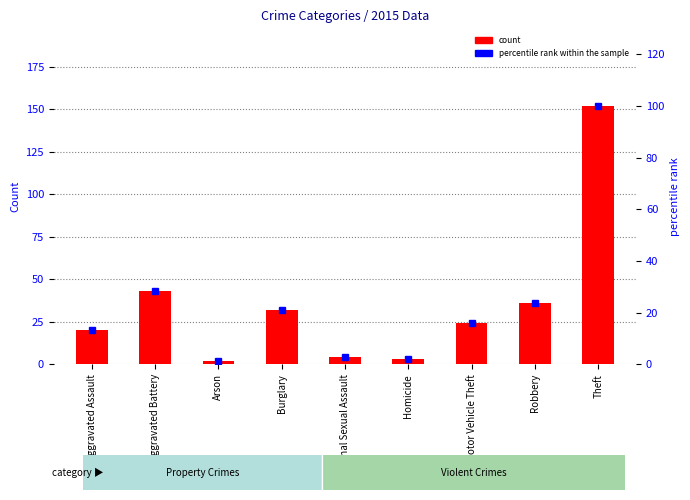

Reading left to right, transcribe all the data shown in this chart.

count: Aggravated Assault=20.0	Aggravated Battery=43.0	Arson=2.0	Burglary=32.0	Criminal Sexual Assault=4.0	Homicide=3.0	Motor Vehicle Theft=24.0	Robbery=36.0	Theft=152.0
percentile rank within the sample: Aggravated Assault=13.2	Aggravated Battery=28.3	Arson=1.3	Burglary=21.1	Criminal Sexual Assault=2.6	Homicide=2.0	Motor Vehicle Theft=15.8	Robbery=23.7	Theft=100.0